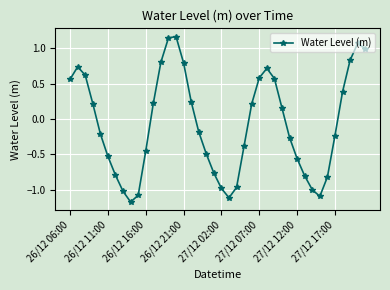

True or false: there are more than 0 points higher than both neighbors.

True